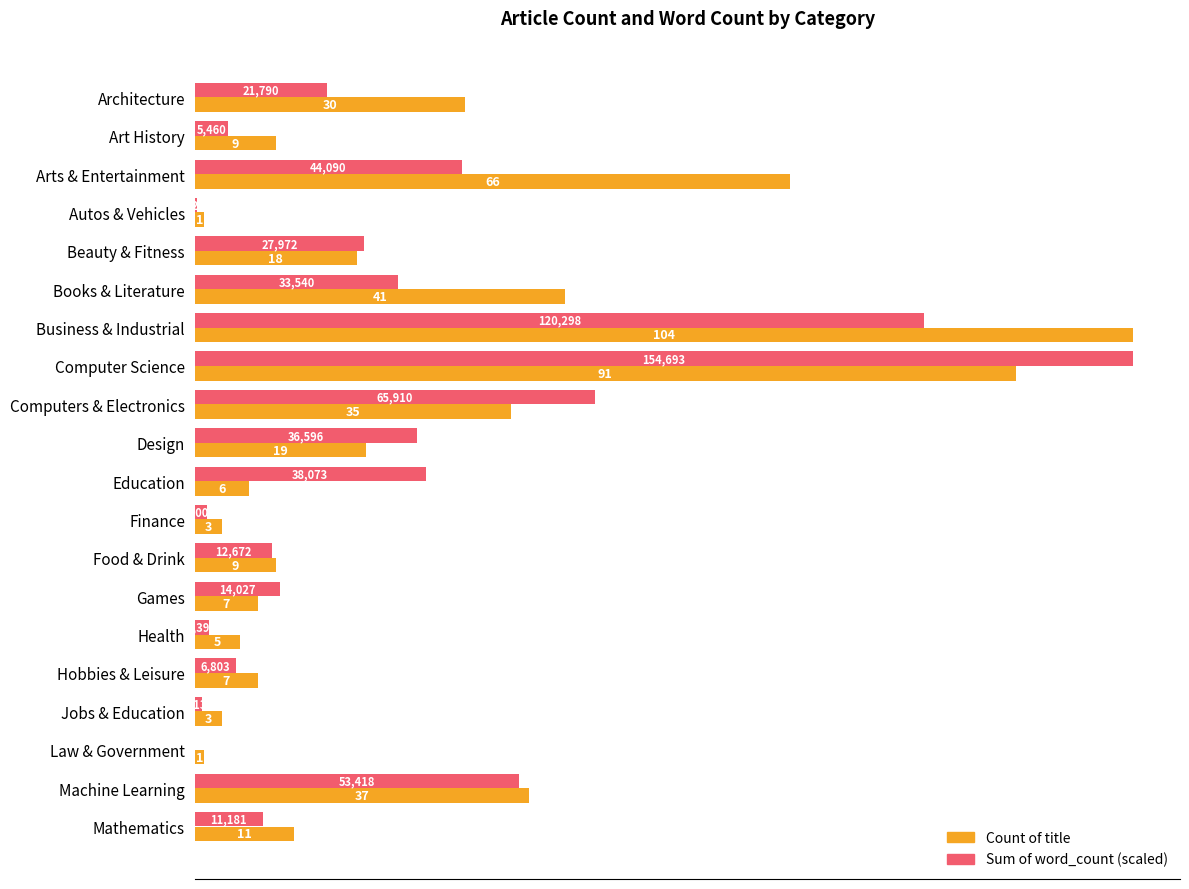

True or false: Sum of word_count (scaled) has a value of 8.5 at Food & Drink.

True